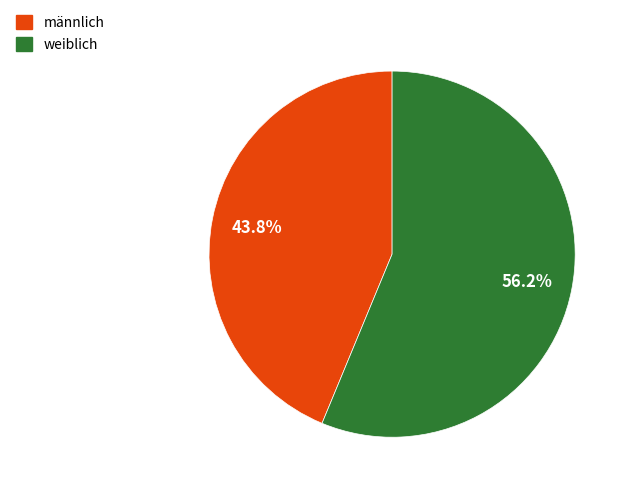

Rank the categories by value from highest to lowest.

weiblich, männlich